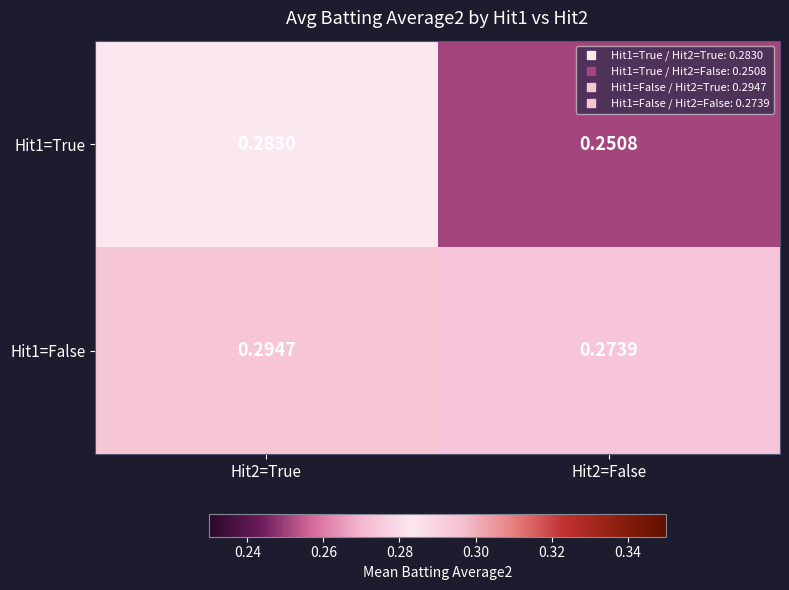

Is the value of Hit1=False at Hit2=True greater than the value of Hit1=True at Hit2=True?

Yes